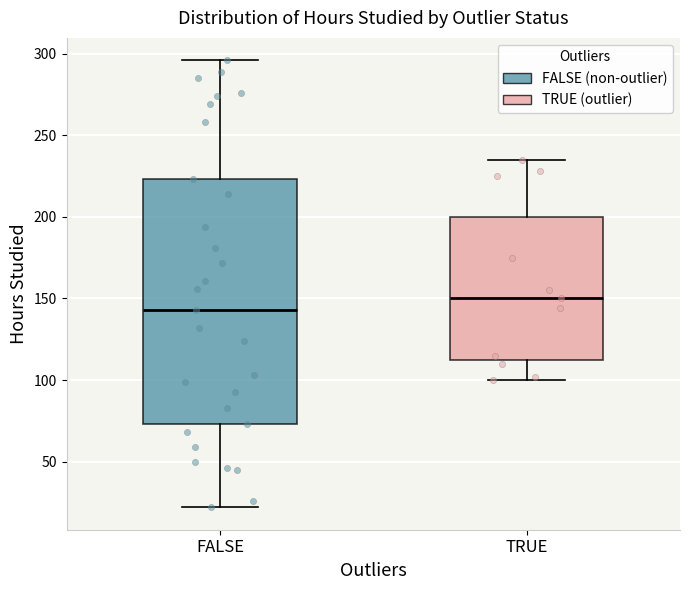

Reading left to right, read every box against the y-axis: the position of its median line, the range the box covers, and the ends of its whiskers. The values are not printed on the chart, so give them approximately, as read against the axis.

FALSE: median 145, box 75 to 225, whiskers 20 to 295
TRUE: median 150, box 115 to 200, whiskers 100 to 235